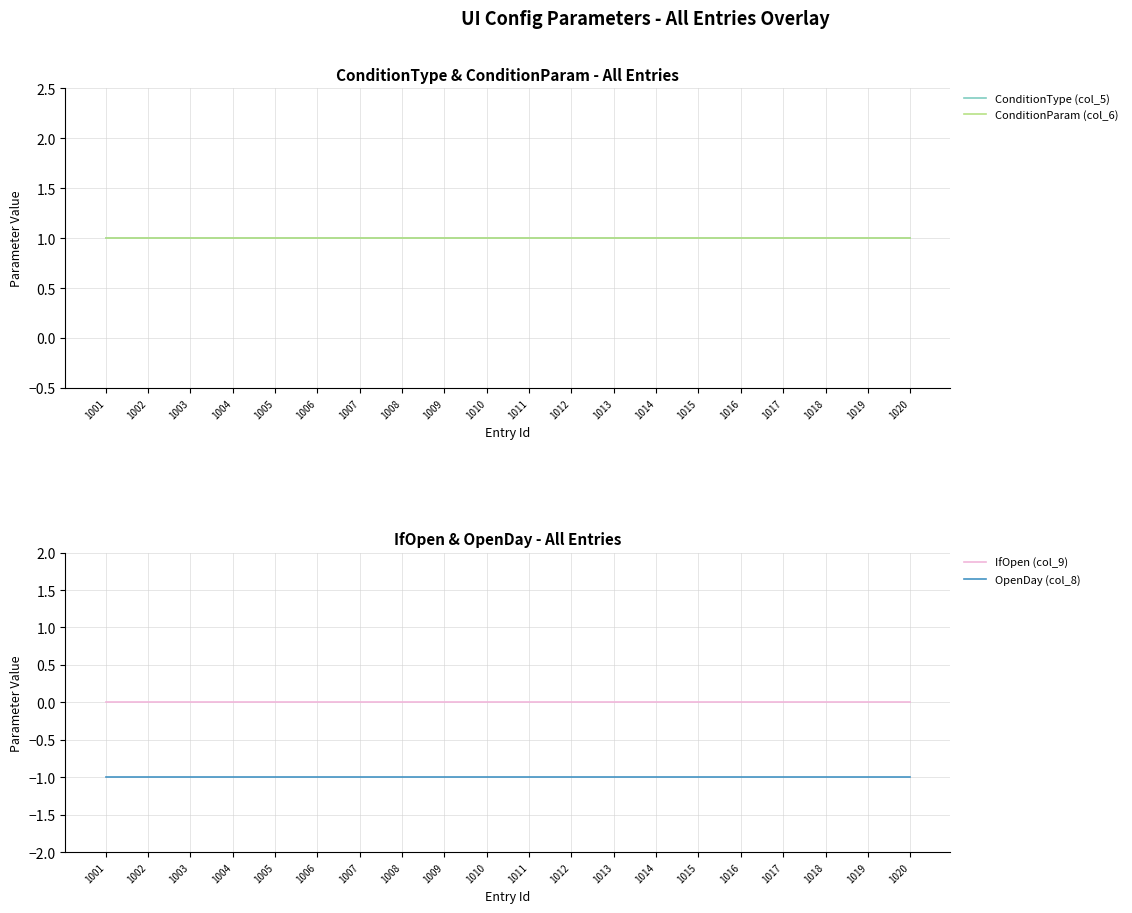

True or false: OpenDay (col_8) and ConditionParam (col_6) cross at least once.

False